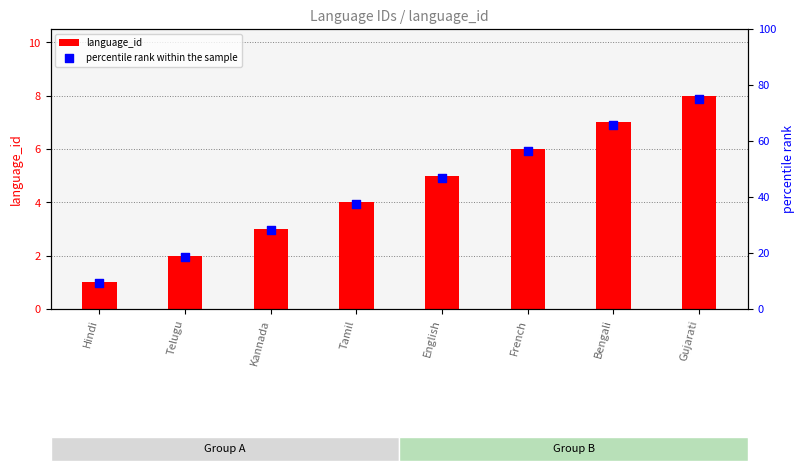

What are all the series names shown in the legend?

language_id, percentile rank within the sample